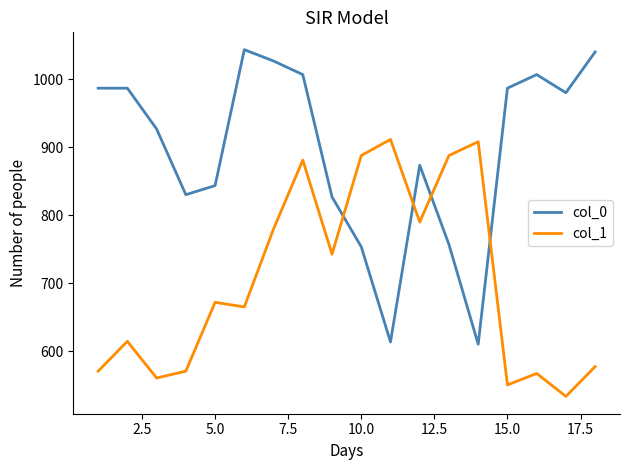

What are all the series names shown in the legend?

col_0, col_1